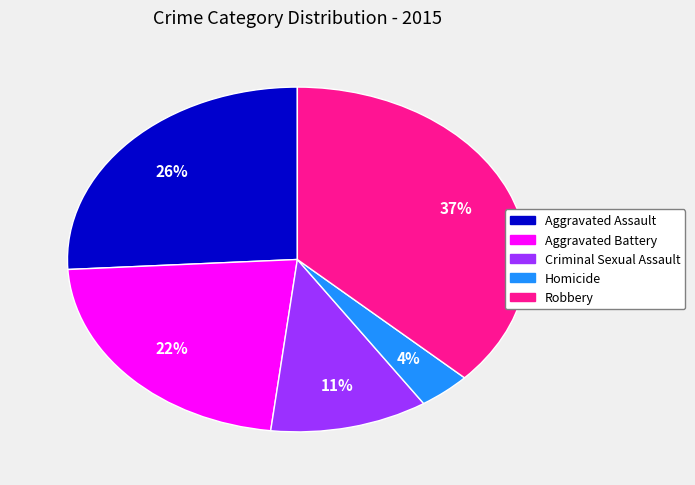

Rank the categories by value from lowest to highest.

Homicide, Criminal Sexual Assault, Aggravated Battery, Aggravated Assault, Robbery